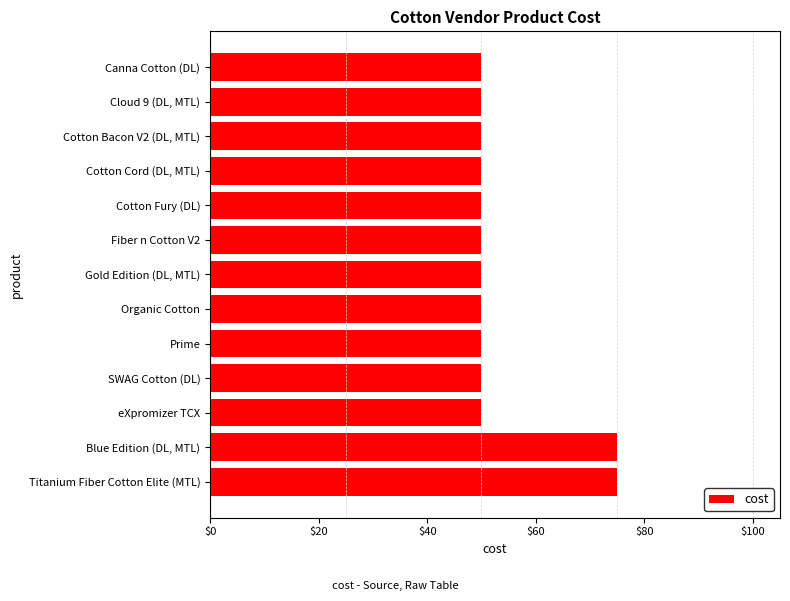

Reading top to bottom, what are all the values shown in this chart?

Canna Cotton (DL)=50	Cloud 9 (DL, MTL)=50	Cotton Bacon V2 (DL, MTL)=50	Cotton Cord (DL, MTL)=50	Cotton Fury (DL)=50	Fiber n Cotton V2=50	Gold Edition (DL, MTL)=50	Organic Cotton=50	Prime=50	SWAG Cotton (DL)=50	eXpromizer TCX=50	Blue Edition (DL, MTL)=75	Titanium Fiber Cotton Elite (MTL)=75